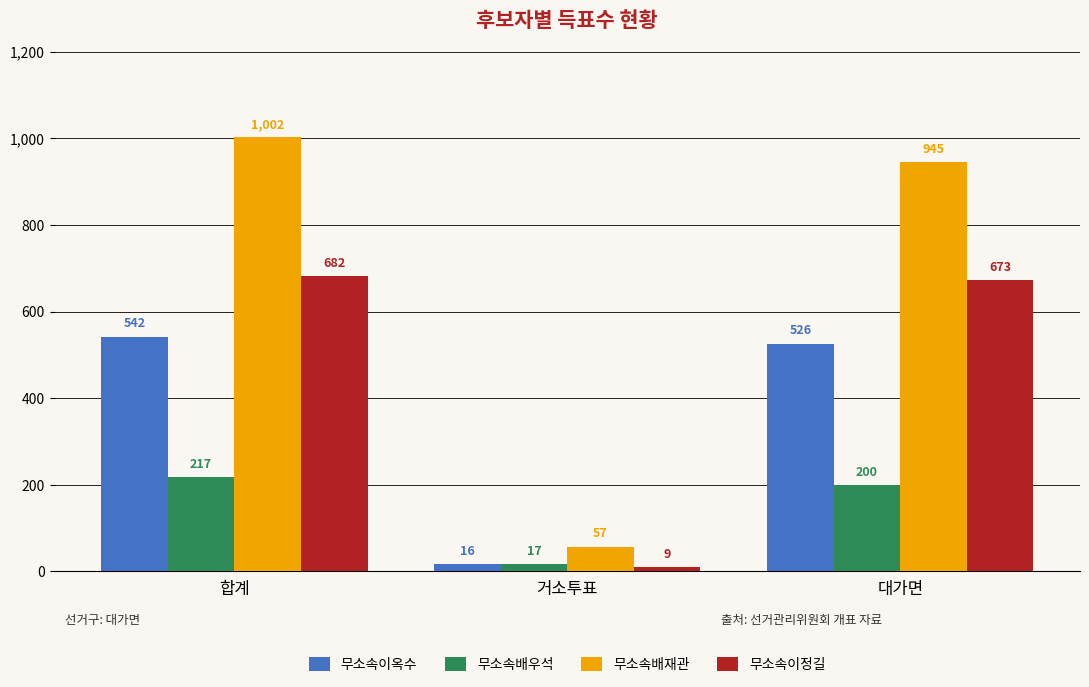

At how many categories does at least one series exceed 259?

2